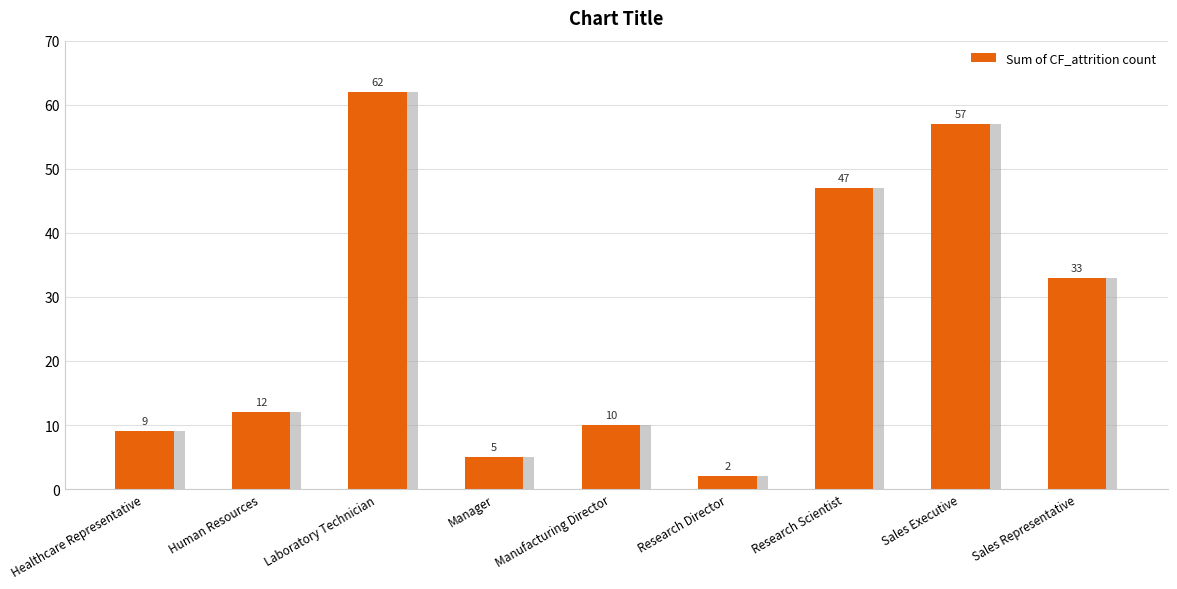

Count the number of data series in this chart.

1